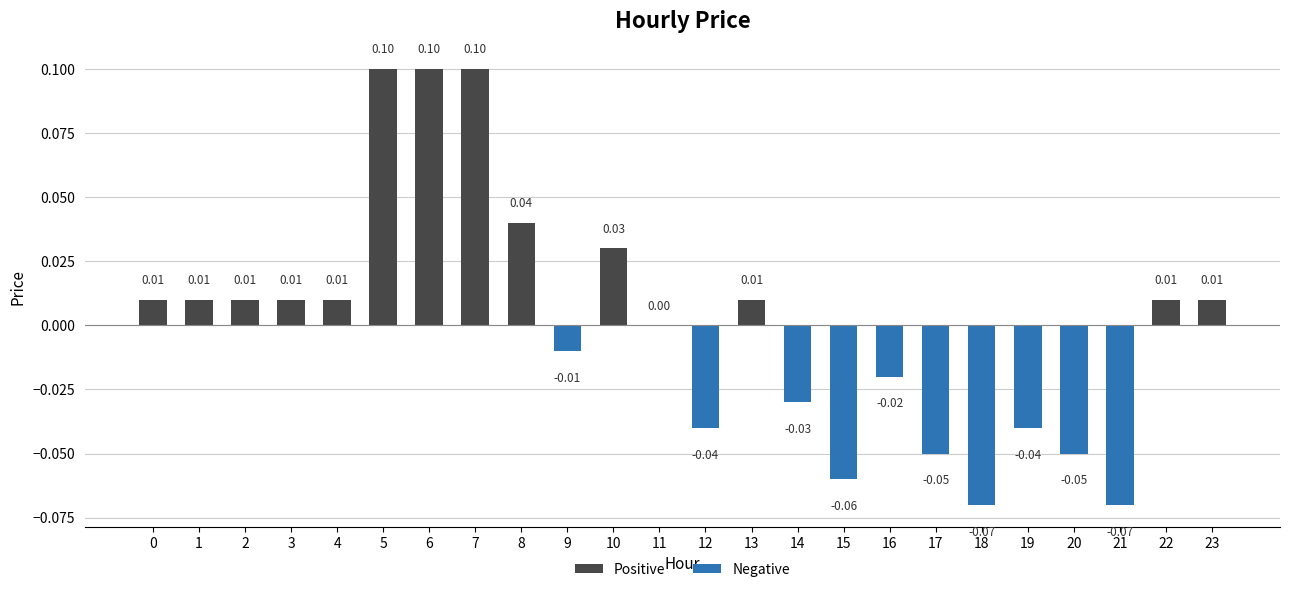

At which label is the value closest to 0?

11